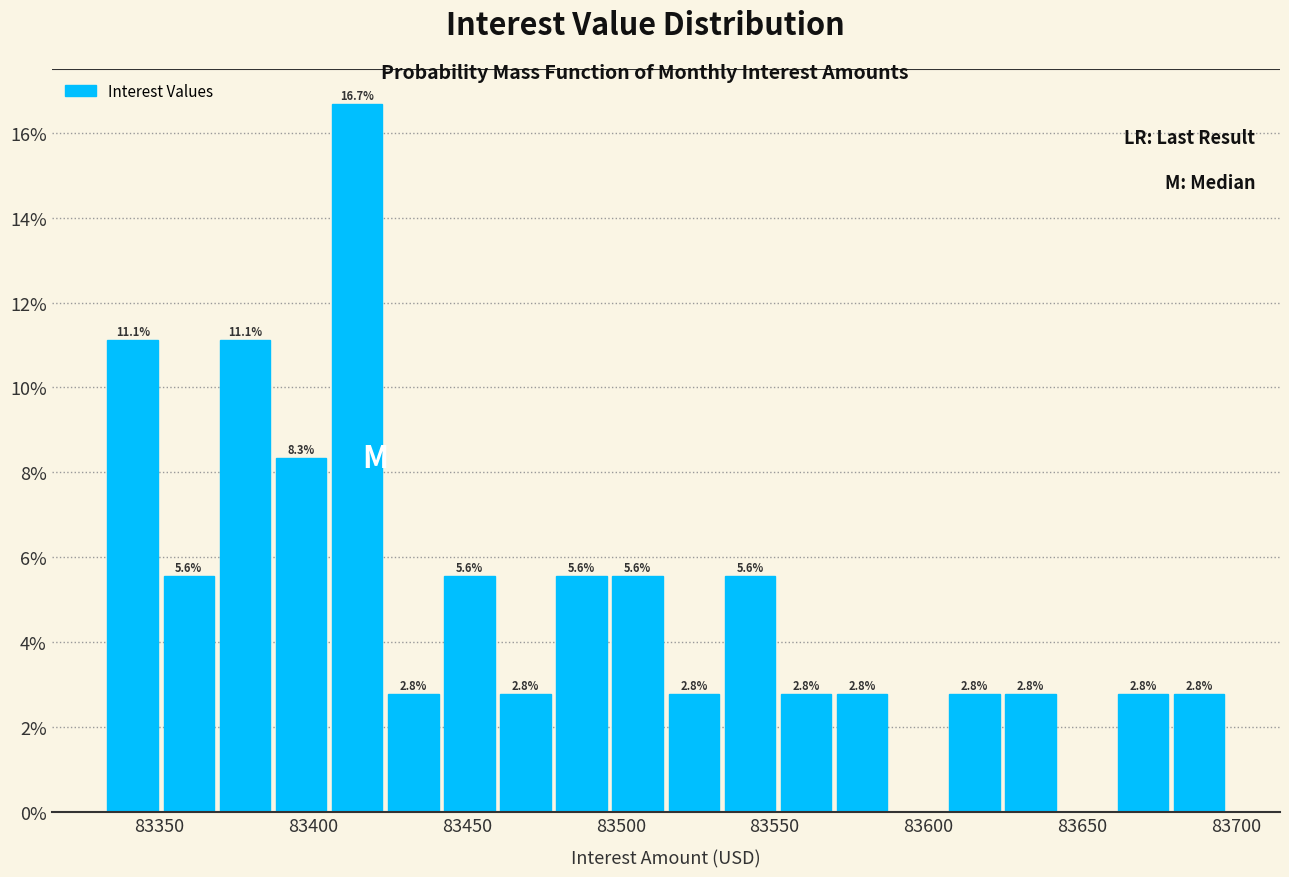

Around what value on the x-axis is the tallest bar? Give the approximate position of its centre, as read against the axis.

83415